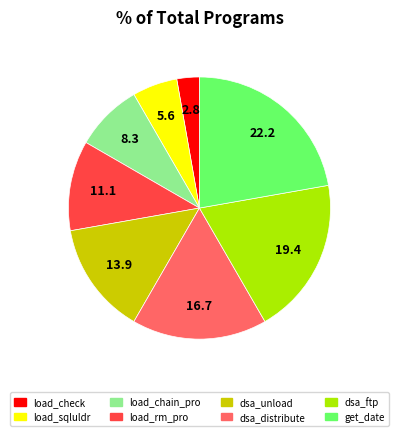

Does any single category account for the majority?

No